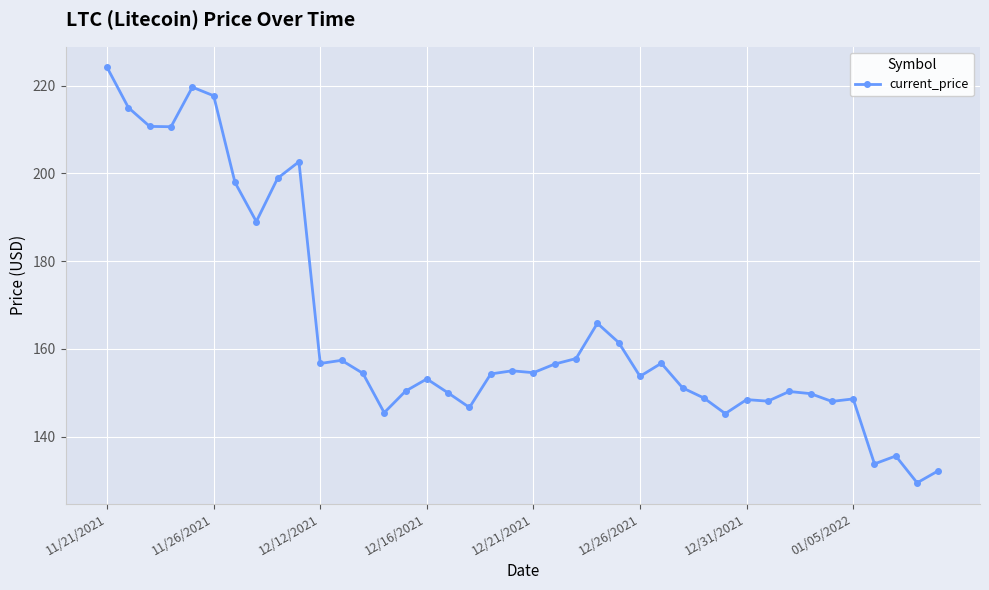

Is this an area chart (filled region under the line)?

No